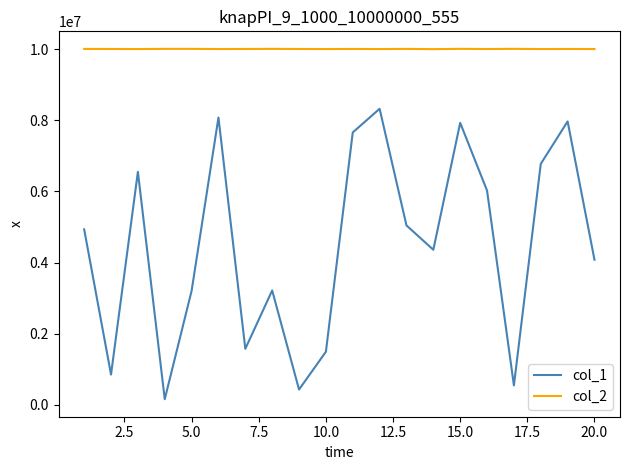

Which series has the largest total across all categories?

col_2